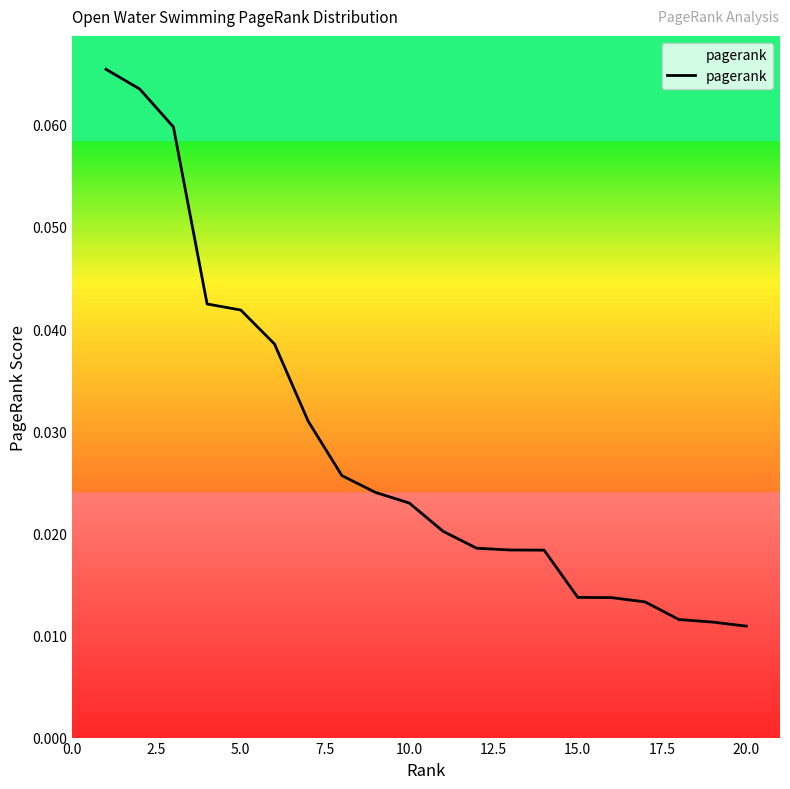

How many lines are shown in the chart?

1